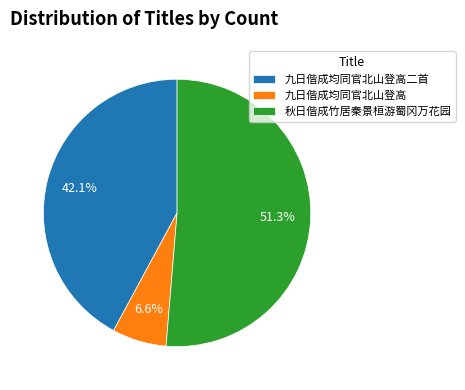

Which has a higher value, 九日偕成均同官北山登高二首 or 九日偕成均同官北山登高?

九日偕成均同官北山登高二首